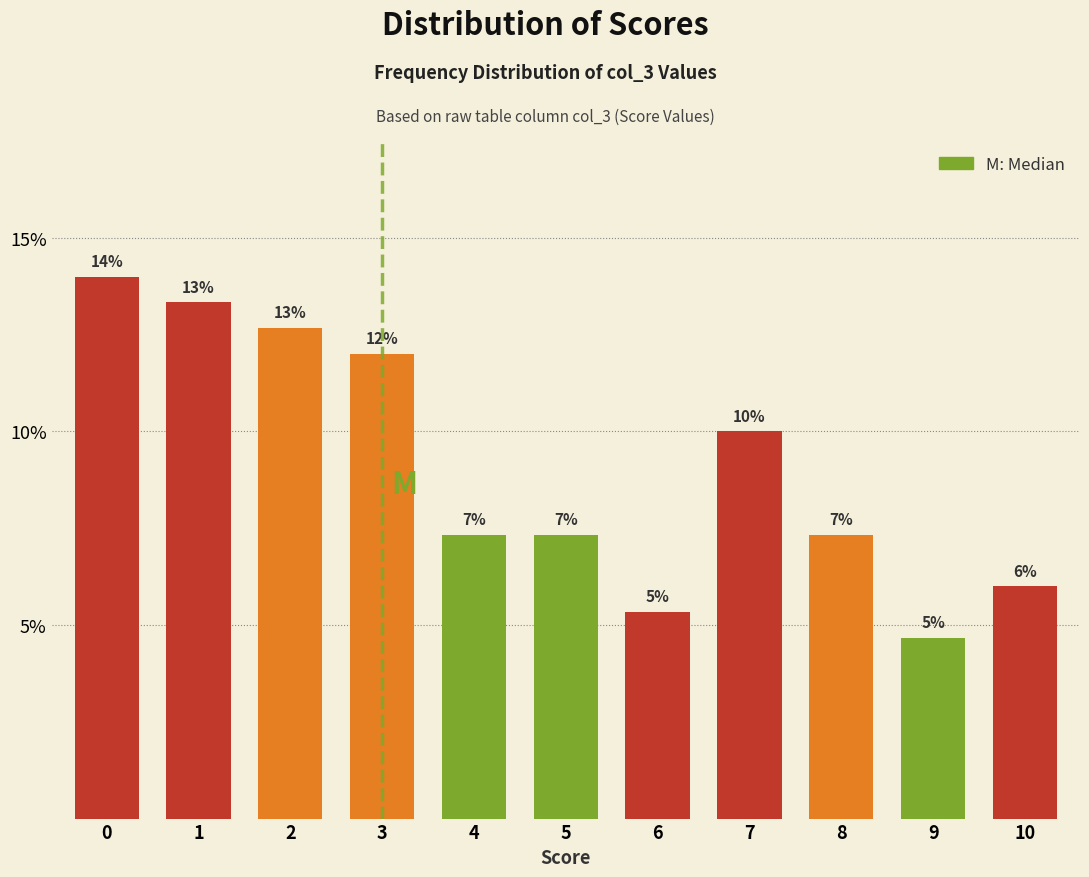

Are the bars horizontal?

No